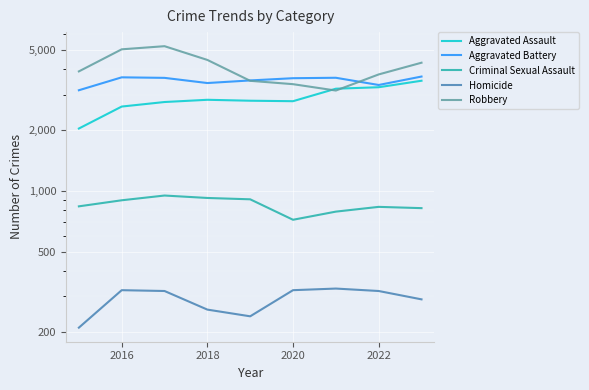

Is the value of Aggravated Battery at 8 greater than the value of Criminal Sexual Assault at 8?

Yes